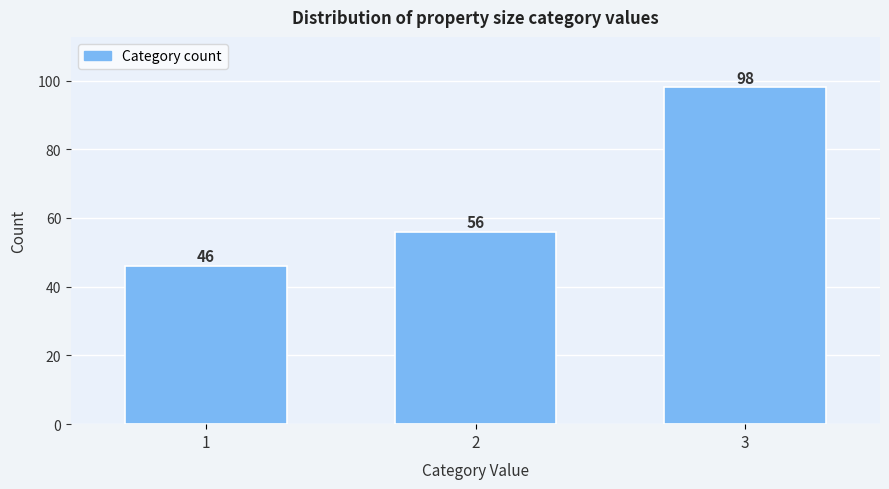

Reading left to right, list all the values displayed in this chart.

1=46	2=56	3=98